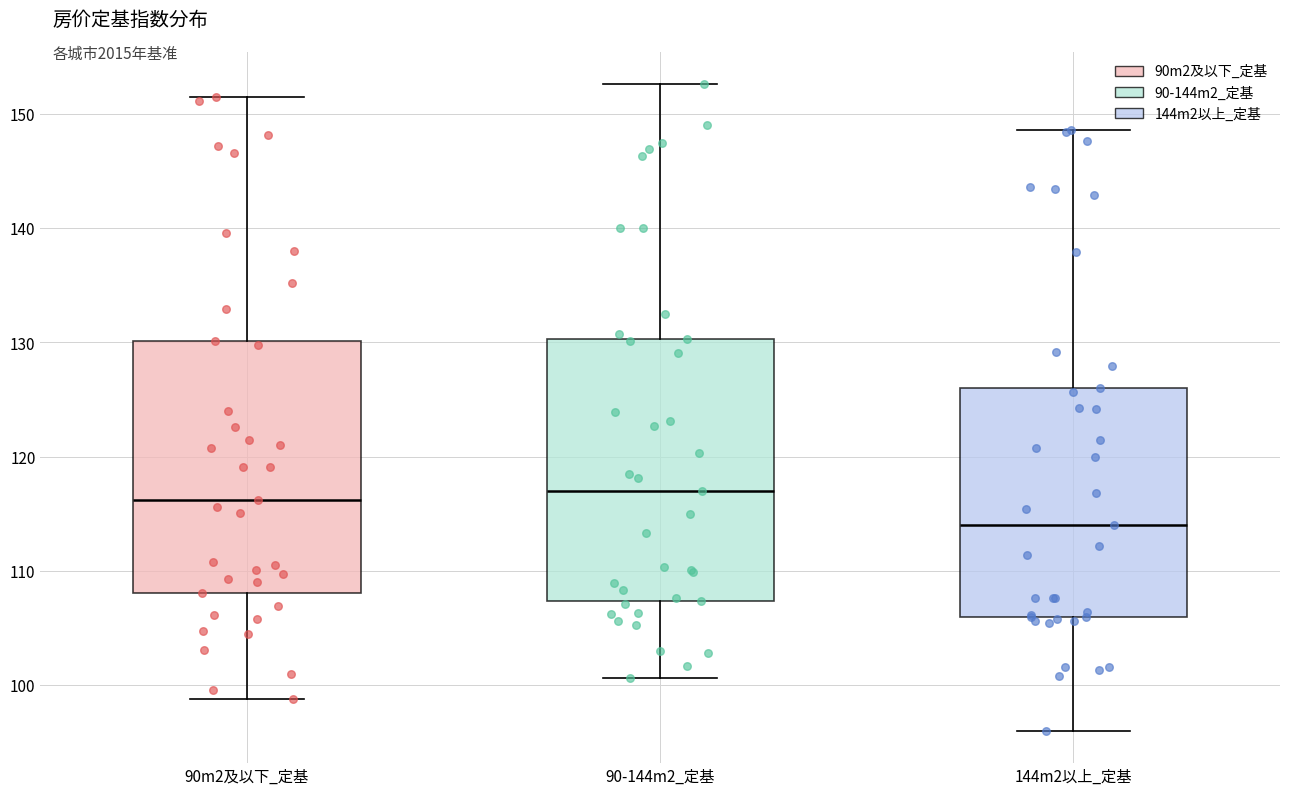

Reading left to right, transcribe this box plot: for each box, give where its median line is, the range the box spans, and where its two whiskers end, as read against the y-axis. The values are not printed on the chart, so give them approximately, as read against the axis.

90m2及以下_定基: median 116, box 108 to 130, whiskers 99 to 152
90-144m2_定基: median 117, box 107 to 130, whiskers 101 to 153
144m2以上_定基: median 114, box 106 to 126, whiskers 96 to 149